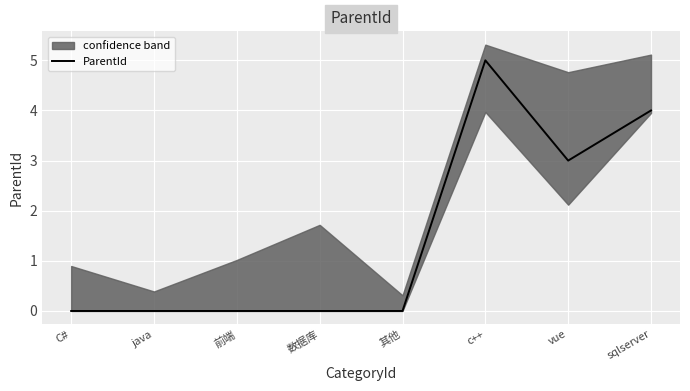

How many interior local peaks (higher than both neighbors) does the data have?

1